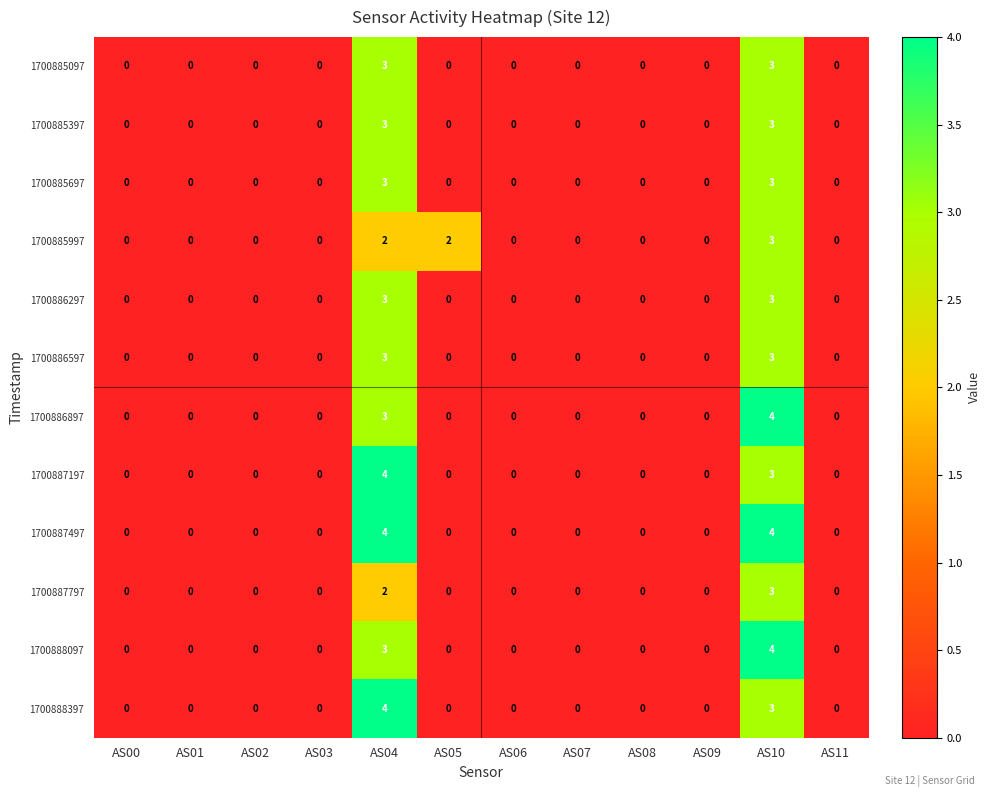

Is it true that 1700888397 equals 2 at AS04?

False